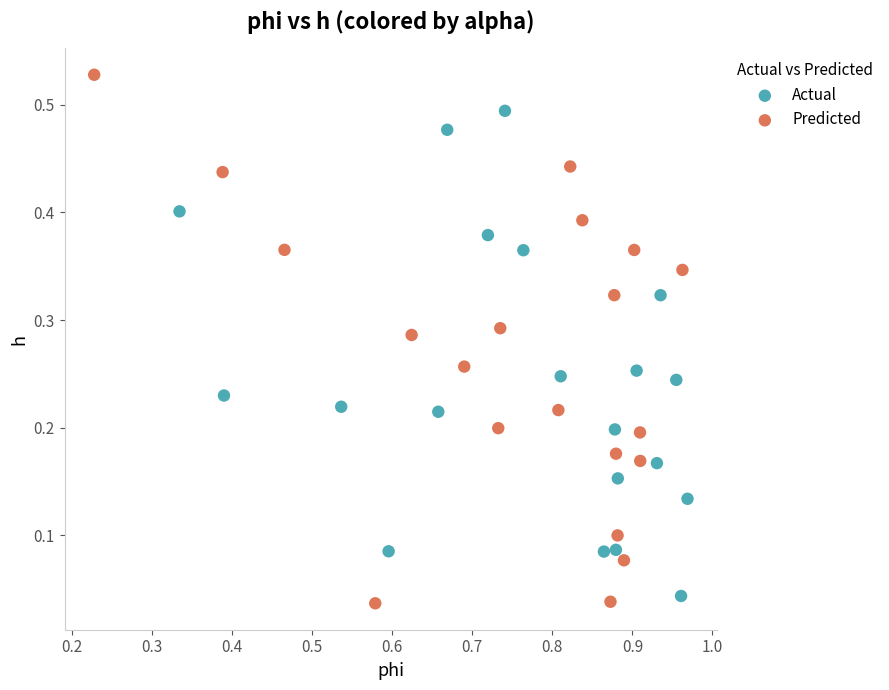

Which series contains the highest Y value?

Predicted